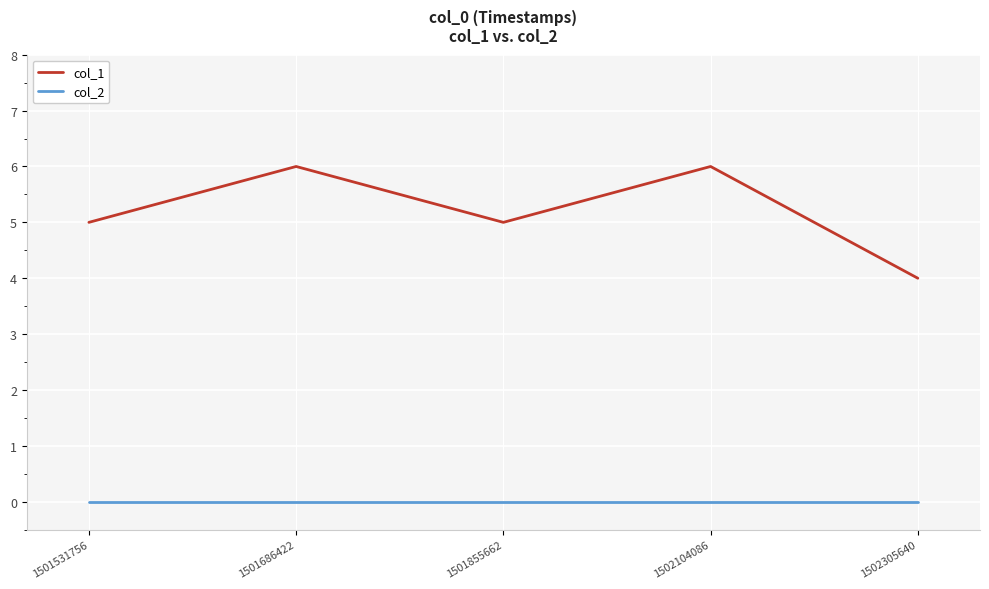

What is the maximum value for col_1?

6